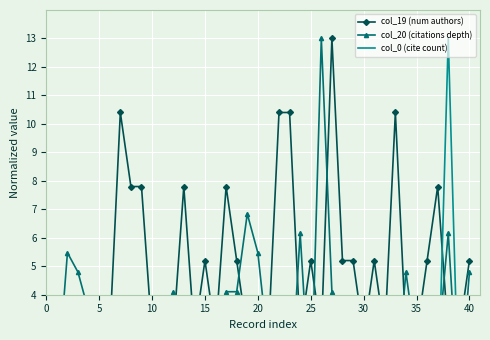

How many lines are shown in the chart?

3